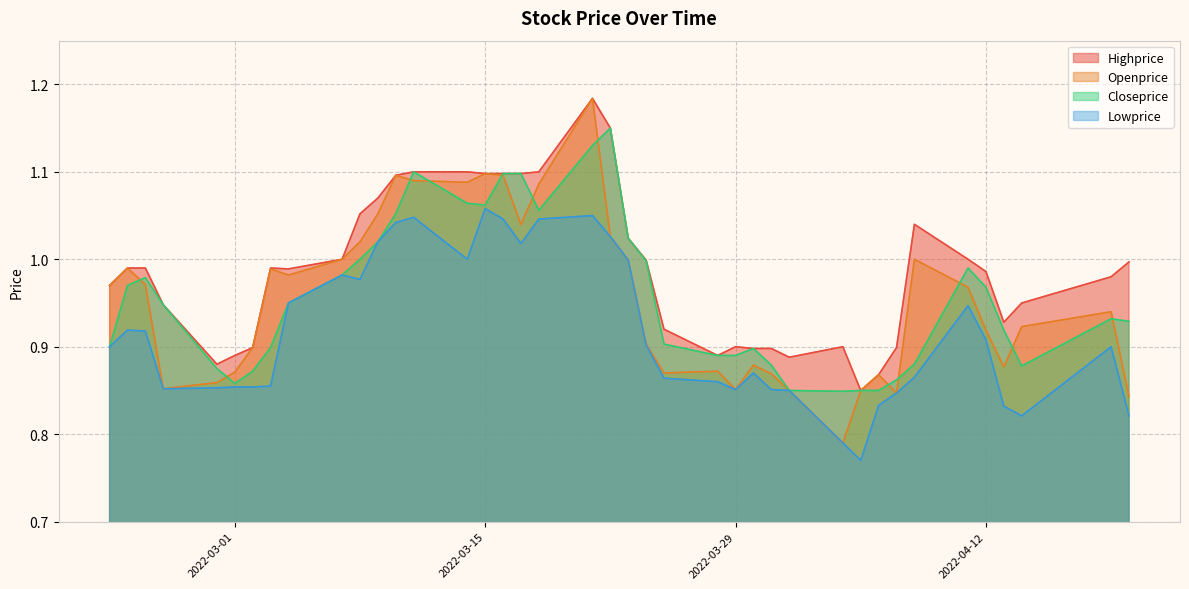

Which category has the highest value in the Closeprice series?

2022-03-22